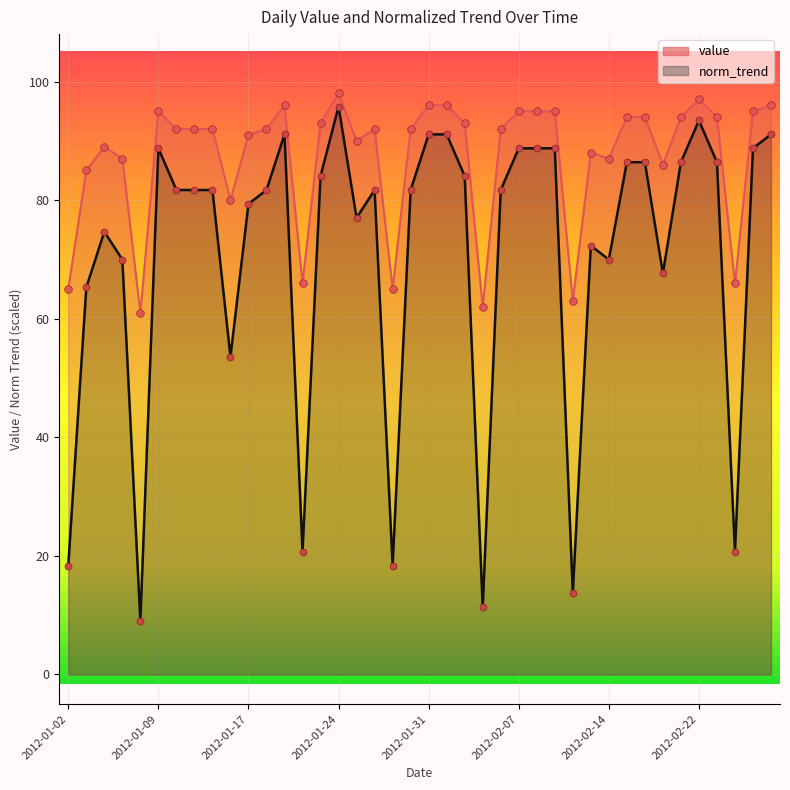

Which series has the largest total across all categories?

value